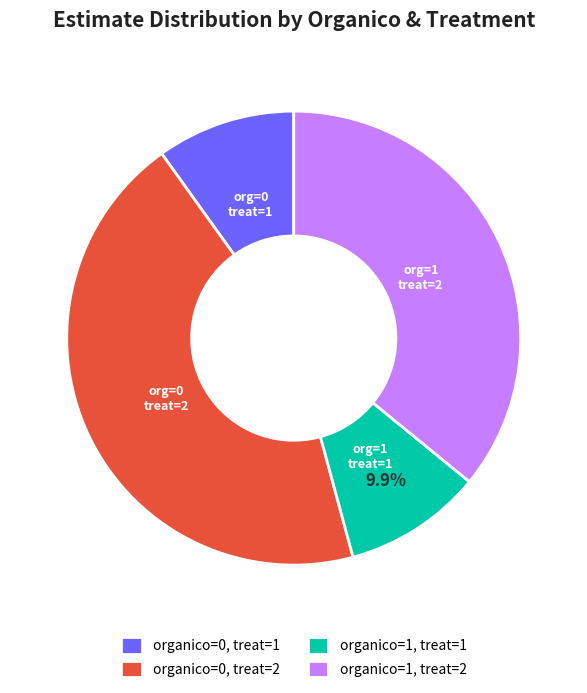

Combined, what portion of the pie is organico=0, treat=2 and organico=0, treat=1?

54.2%